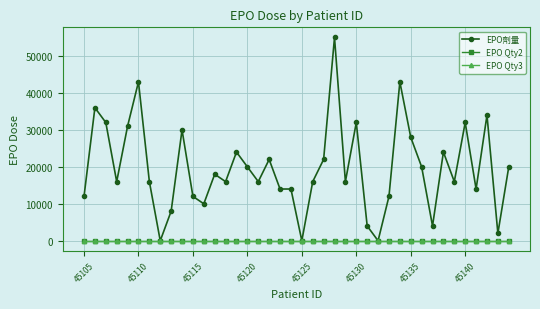

True or false: EPO劑量 and EPO Qty2 cross at least once.

False